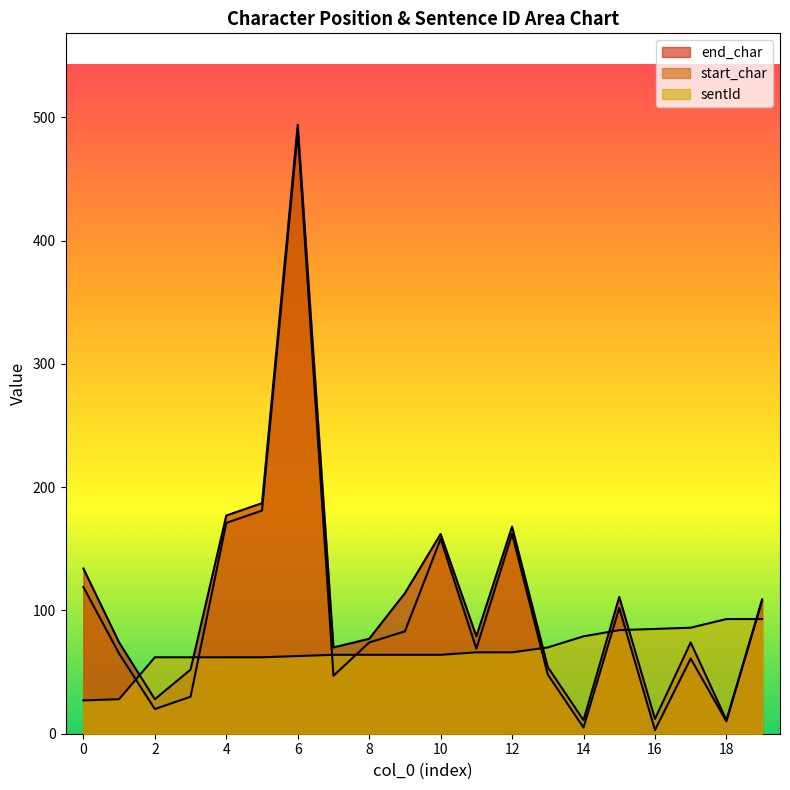

How many categories are shown in the chart?

20